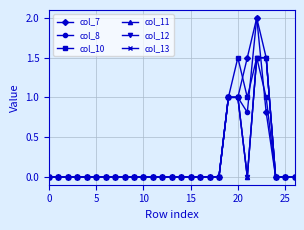

Is this an area chart (filled region under the line)?

No